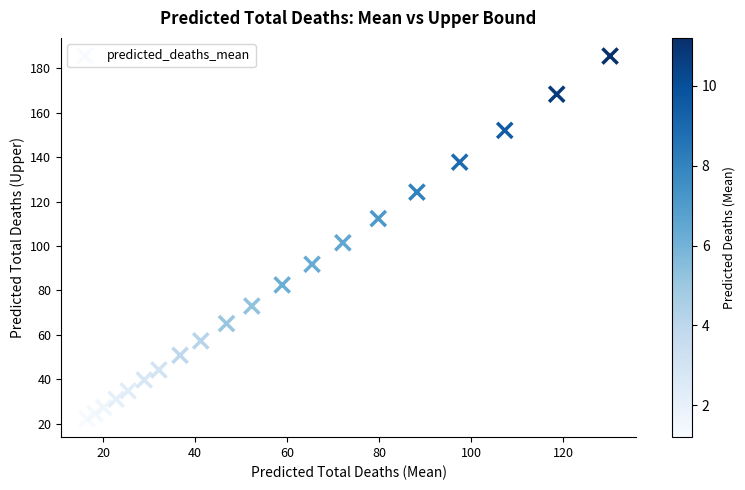

What is the range of X values (max minus min)?

113.7